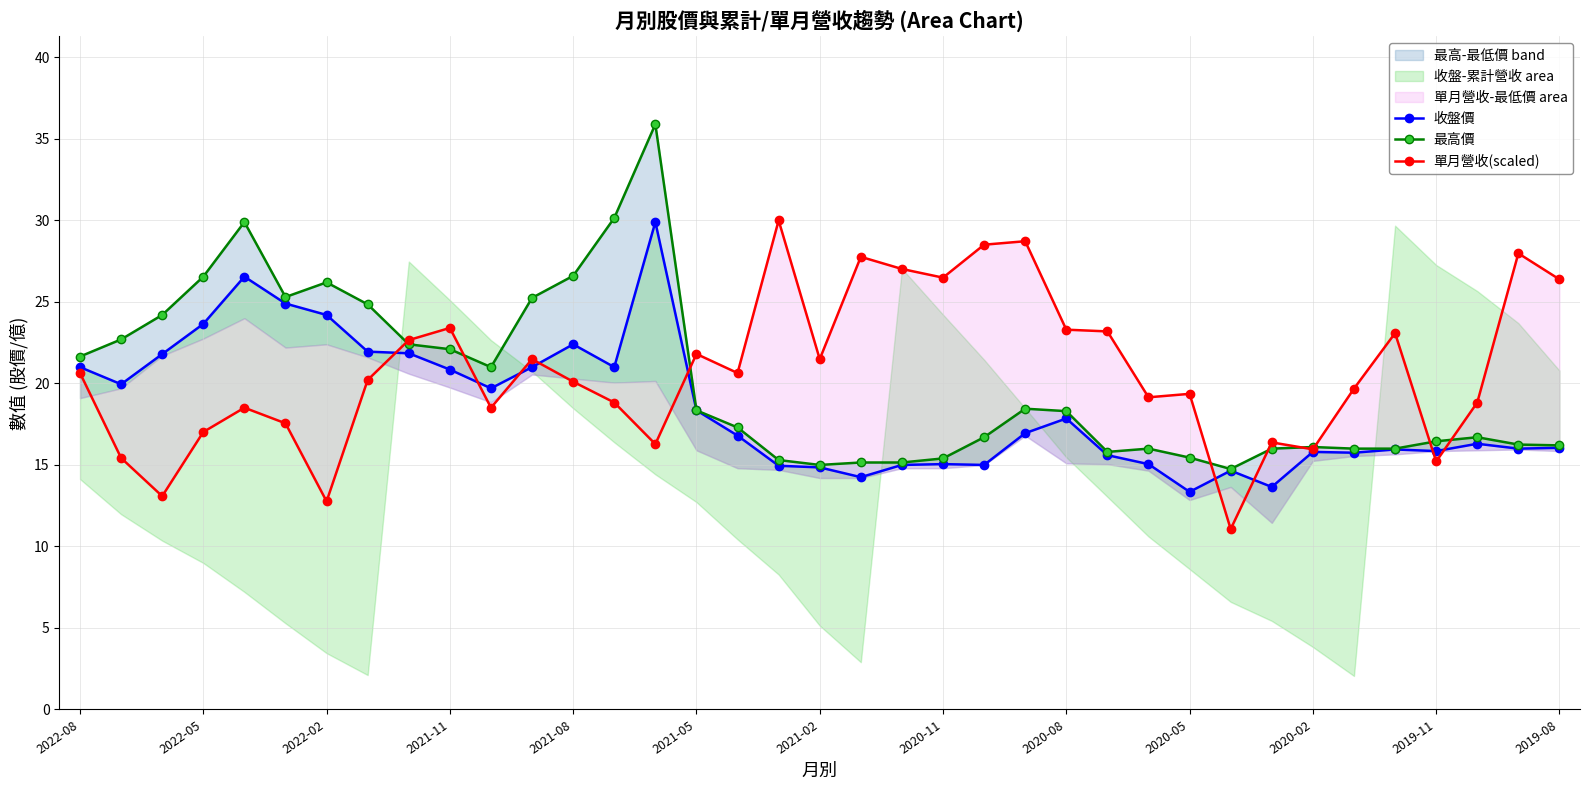

List the series in order of their overall mean, lowest first.

收盤價, 最高價, 單月營收(scaled)